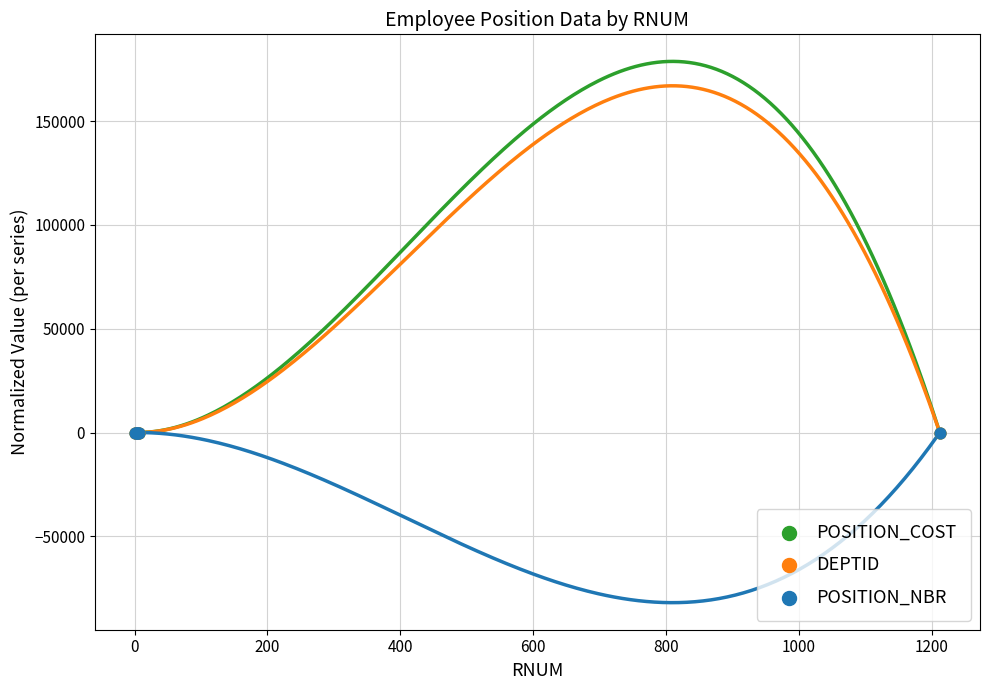

What are all the series names shown in the legend?

POSITION_COST, DEPTID, POSITION_NBR